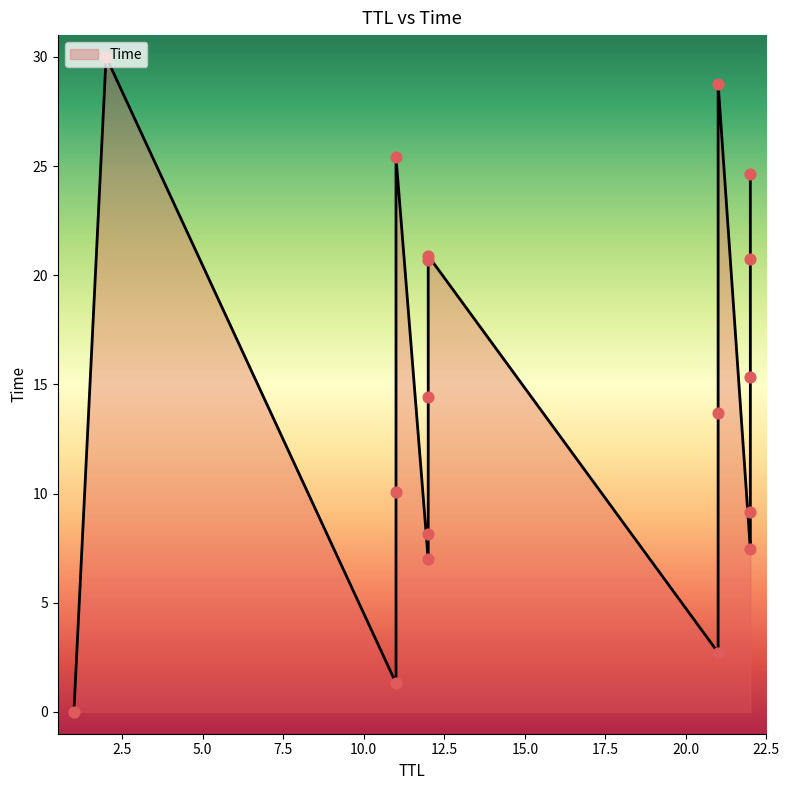

Between 22 and 12, which is larger?

22